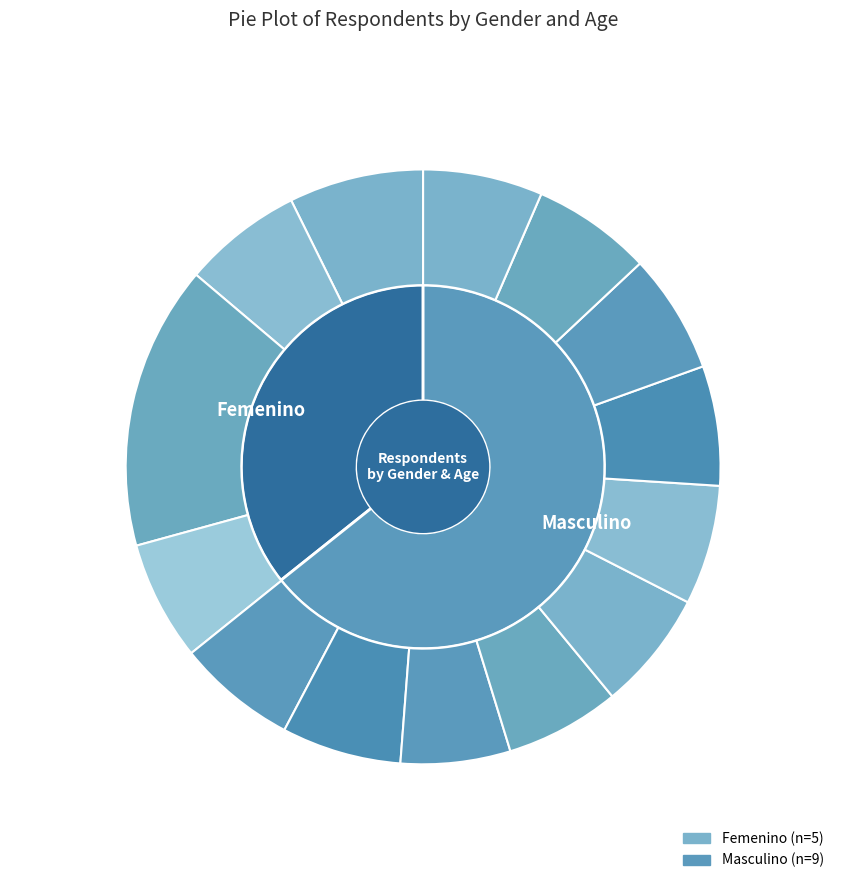

Rank the categories by value from lowest to highest.

Masculino-22, Masculino-23, Masculino-24, Femenino-24, Femenino-24, Masculino-24, Masculino-24, Masculino-24, Femenino-24, Masculino-24, Masculino-24, Femenino-27, Femenino-57, Femenino-57